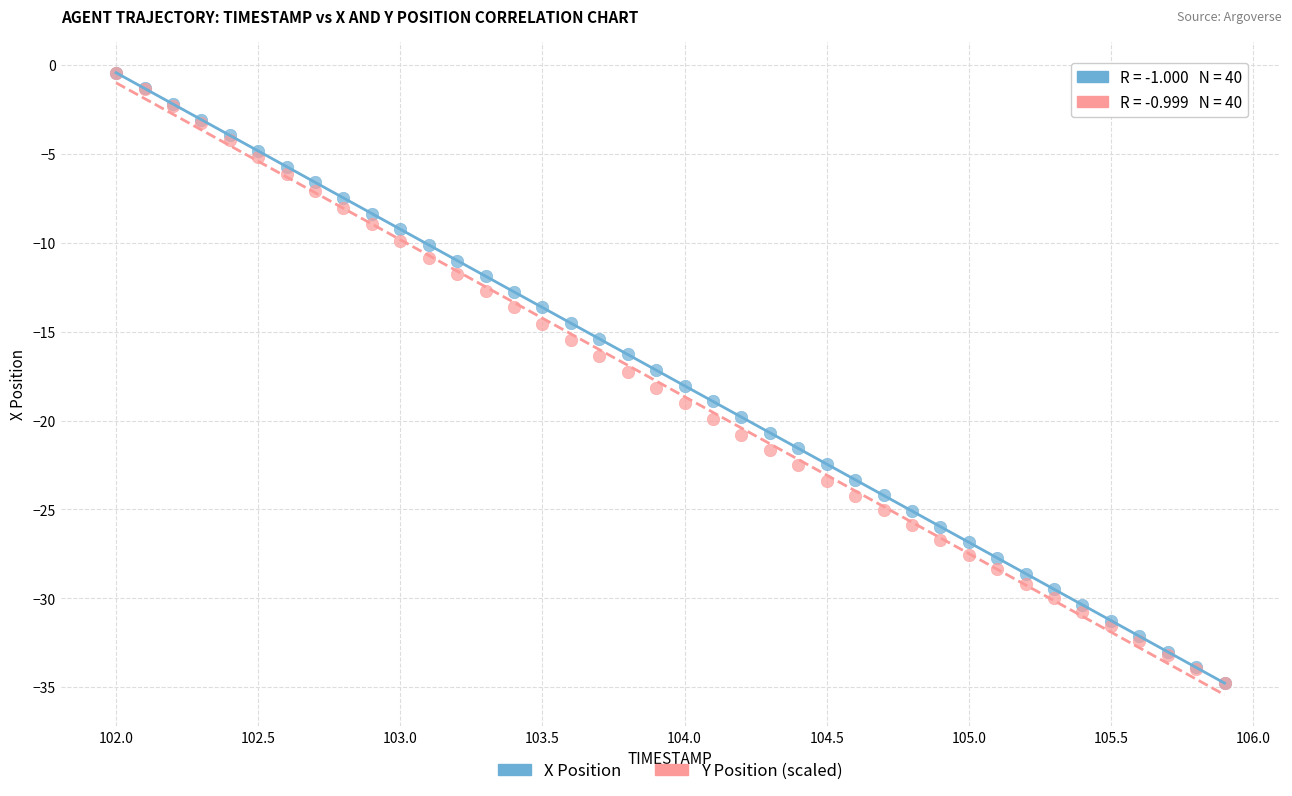

What are all the series names shown in the legend?

X Position, Y Position (scaled)